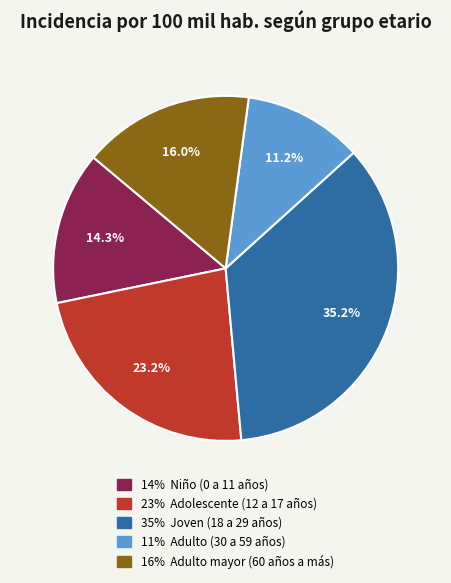

Is there any slice that represents more than half of the pie?

No